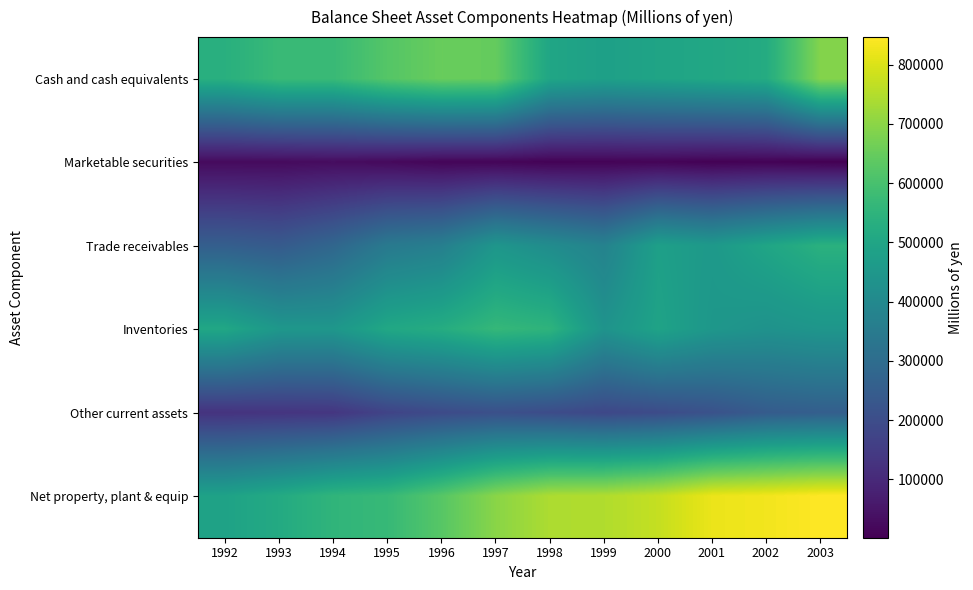

Which series changed the most between 1992 and 1996?

Net property, plant & equip